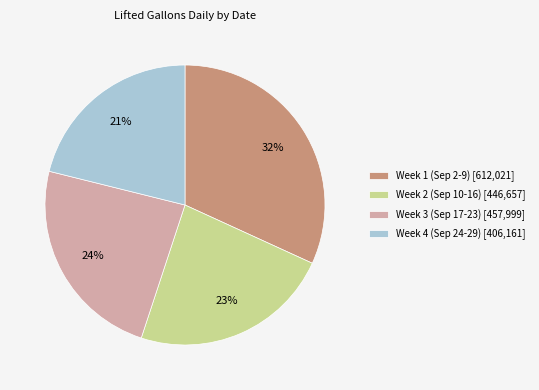

Which has a higher value, Week 1 (Sep 2-9) [612,021] or Week 4 (Sep 24-29) [406,161]?

Week 1 (Sep 2-9) [612,021]